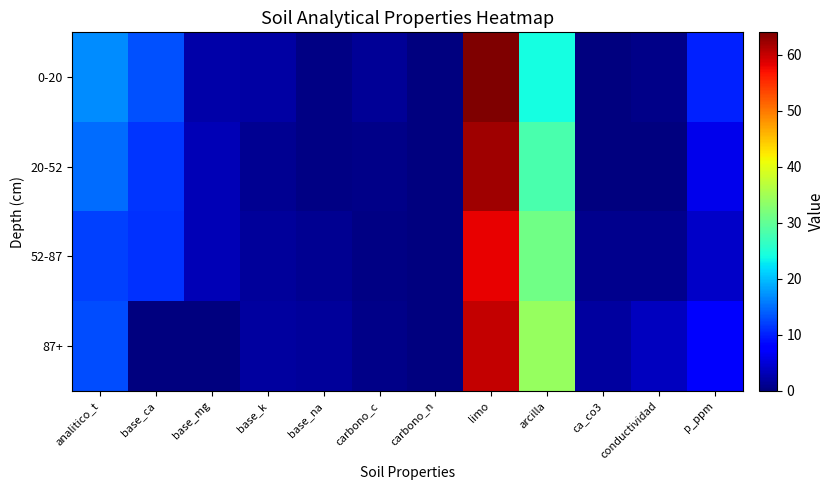

Reading right to left, what are all the values shown in this chart?

0-20: p_ppm=10.0	conductividad=0.5	ca_co3=0.0	arcilla=24.0	limo=64.0	carbono_n=0.1	carbono_c=1.4	base_na=0.4	base_k=2.1	base_mg=2.4	base_ca=13.2	analitico_t=16.8
20-52: p_ppm=6.0	conductividad=0.2	ca_co3=0.0	arcilla=28.0	limo=62.0	carbono_n=0.1	carbono_c=0.7	base_na=0.4	base_k=1.2	base_mg=3.0	base_ca=11.4	analitico_t=14.8
52-87: p_ppm=4.0	conductividad=0.9	ca_co3=0.9	arcilla=31.0	limo=58.0	carbono_n=0.1	carbono_c=0.3	base_na=1.1	base_k=1.5	base_mg=3.2	base_ca=11.1	analitico_t=12.0
87+: p_ppm=7.0	conductividad=3.5	ca_co3=1.8	arcilla=34.0	limo=60.0	carbono_n=0.1	carbono_c=0.7	base_na=1.6	base_k=1.8	base_mg=0.0	base_ca=0.0	analitico_t=12.9